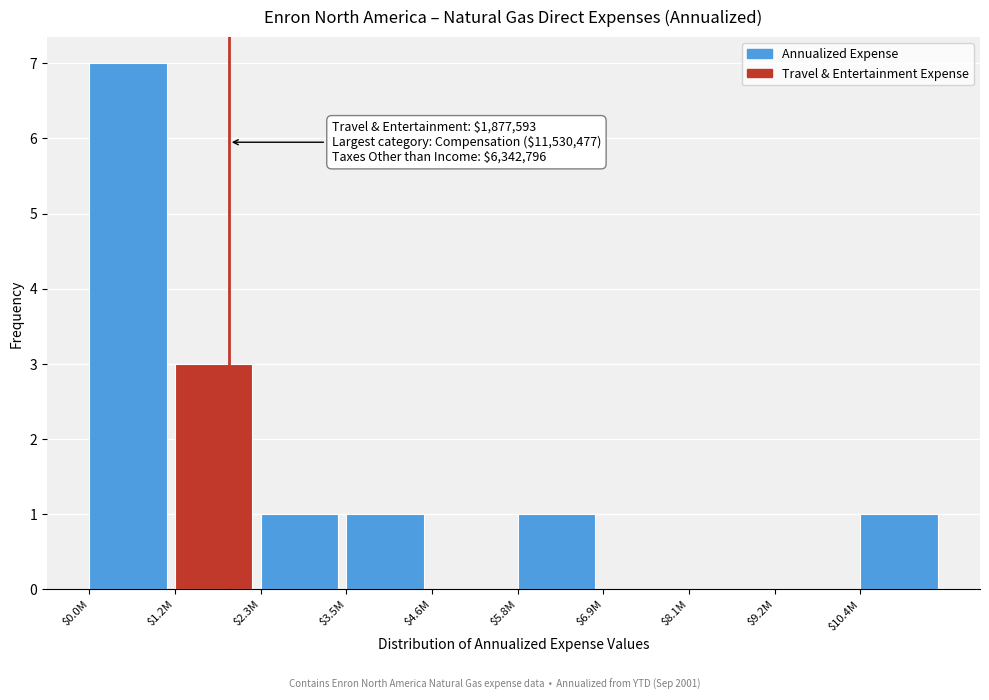

True or false: the data shows 4 at $6.9M.

False